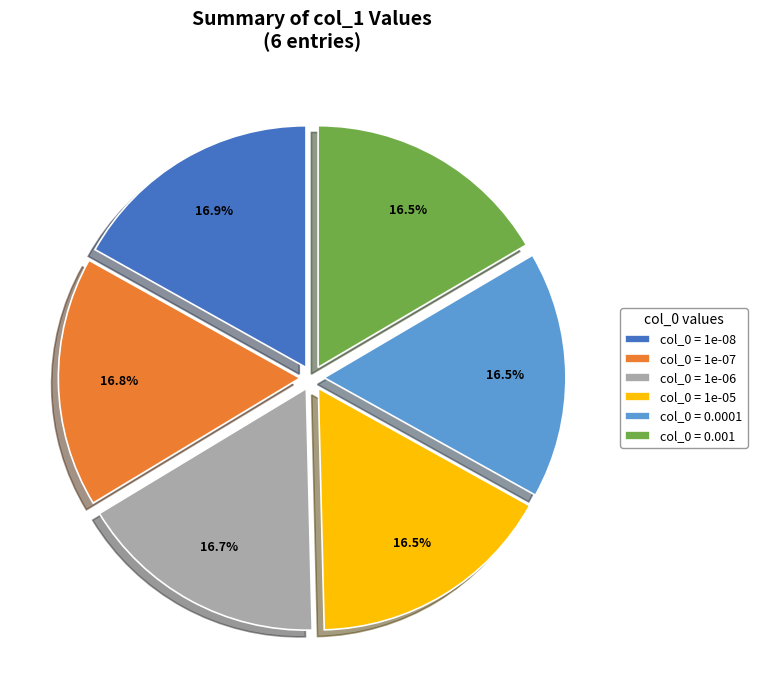

Is the sum of col_0 = 0.0001 and col_0 = 1e-06 greater than half?

No